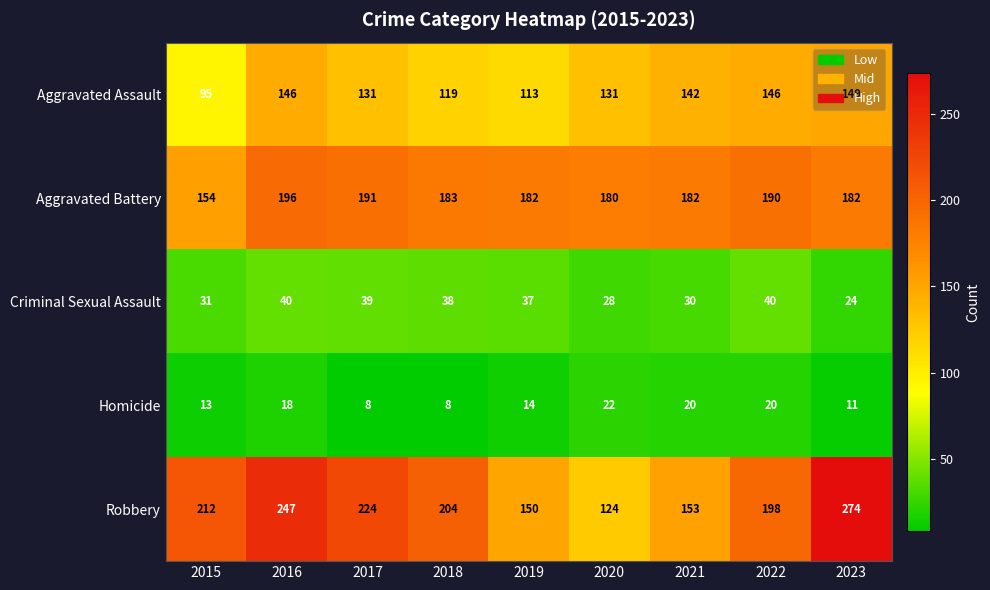

True or false: Robbery has a value of 150 at 2019.

True